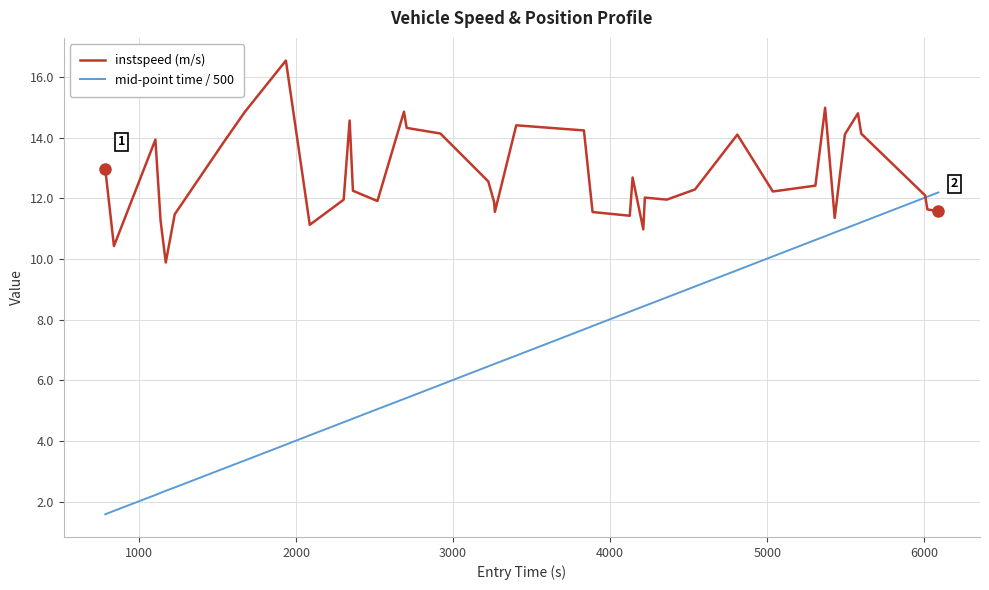

What is the maximum value shown in the chart?

16.5